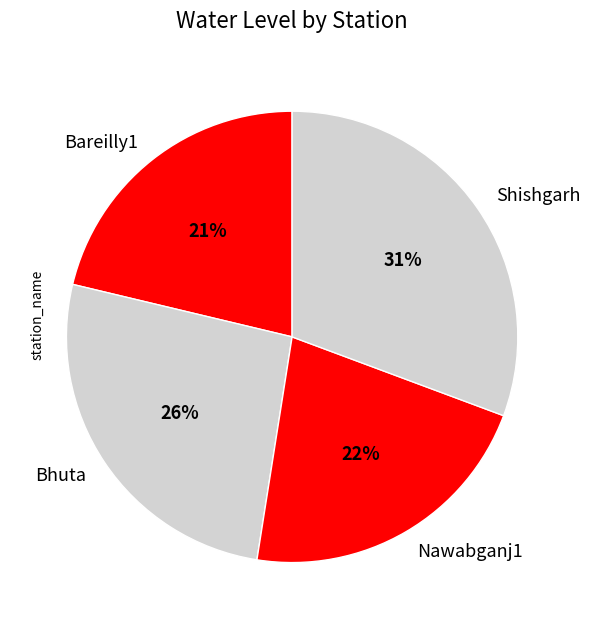

Between Bhuta and Shishgarh, which is larger?

Shishgarh